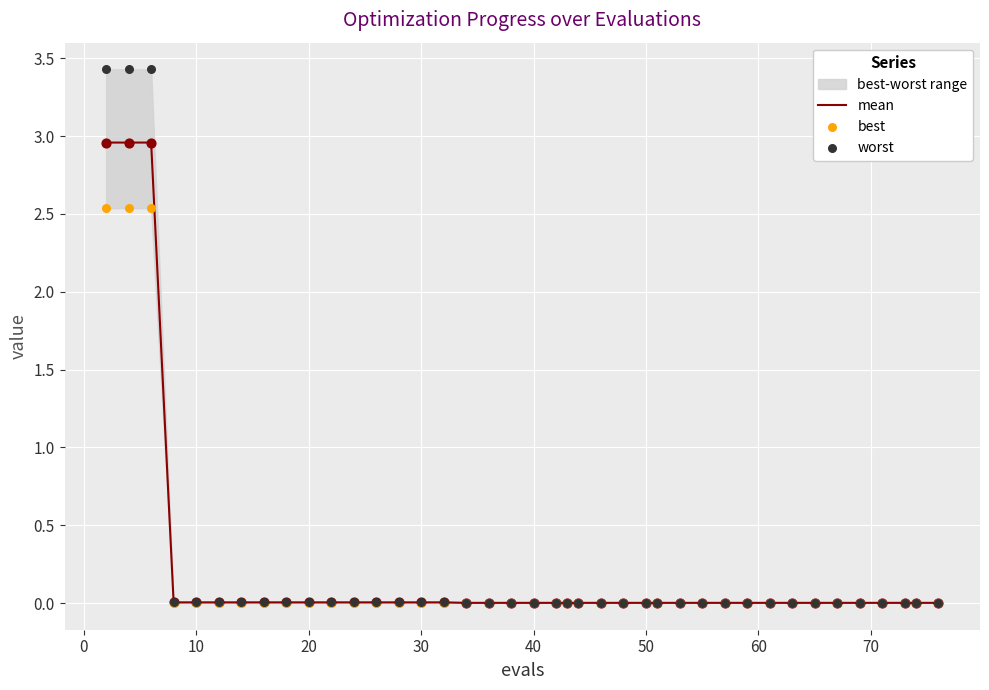

Which series has the largest total across all categories?

worst